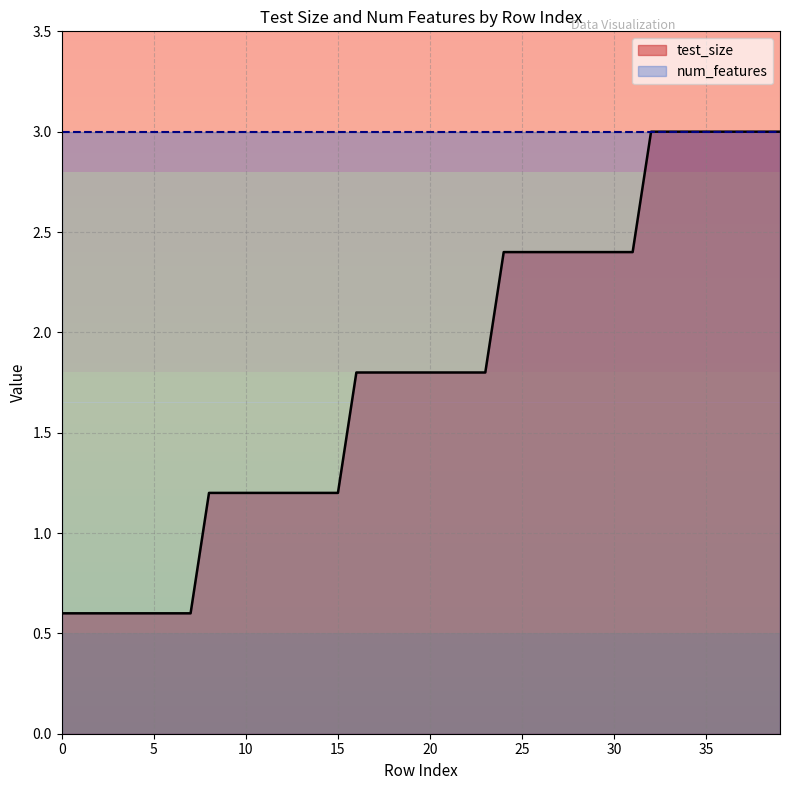

What is the lowest value of the num_features series?

3.0